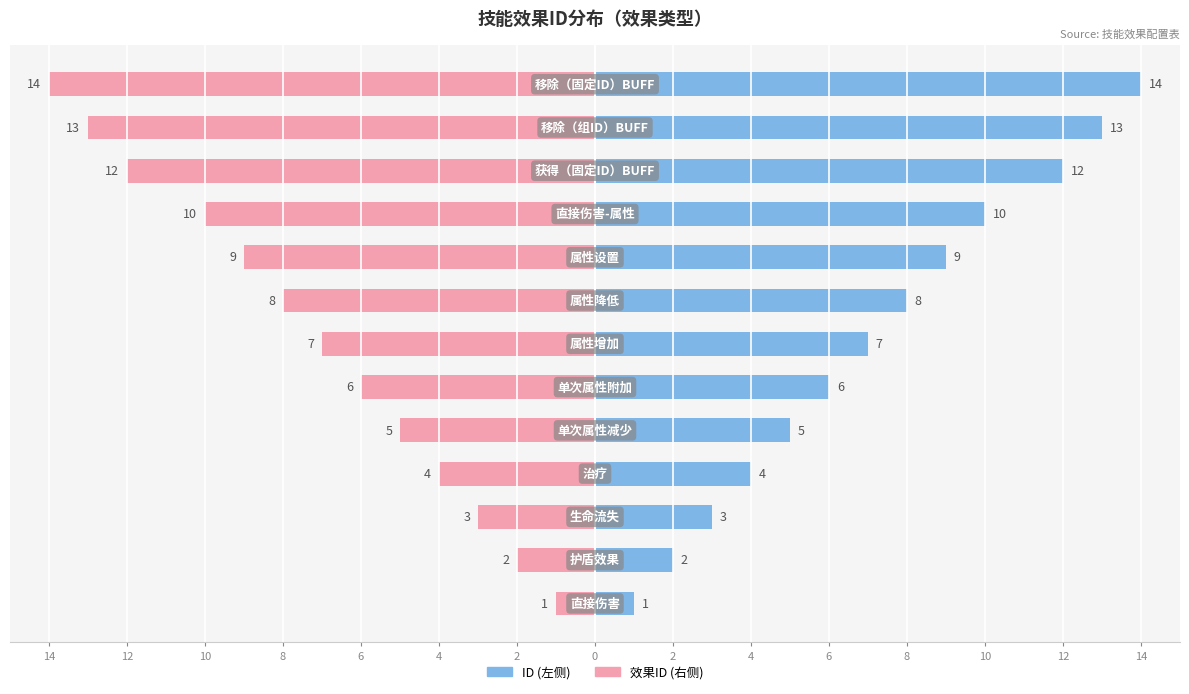

How many bars are there in total?

26